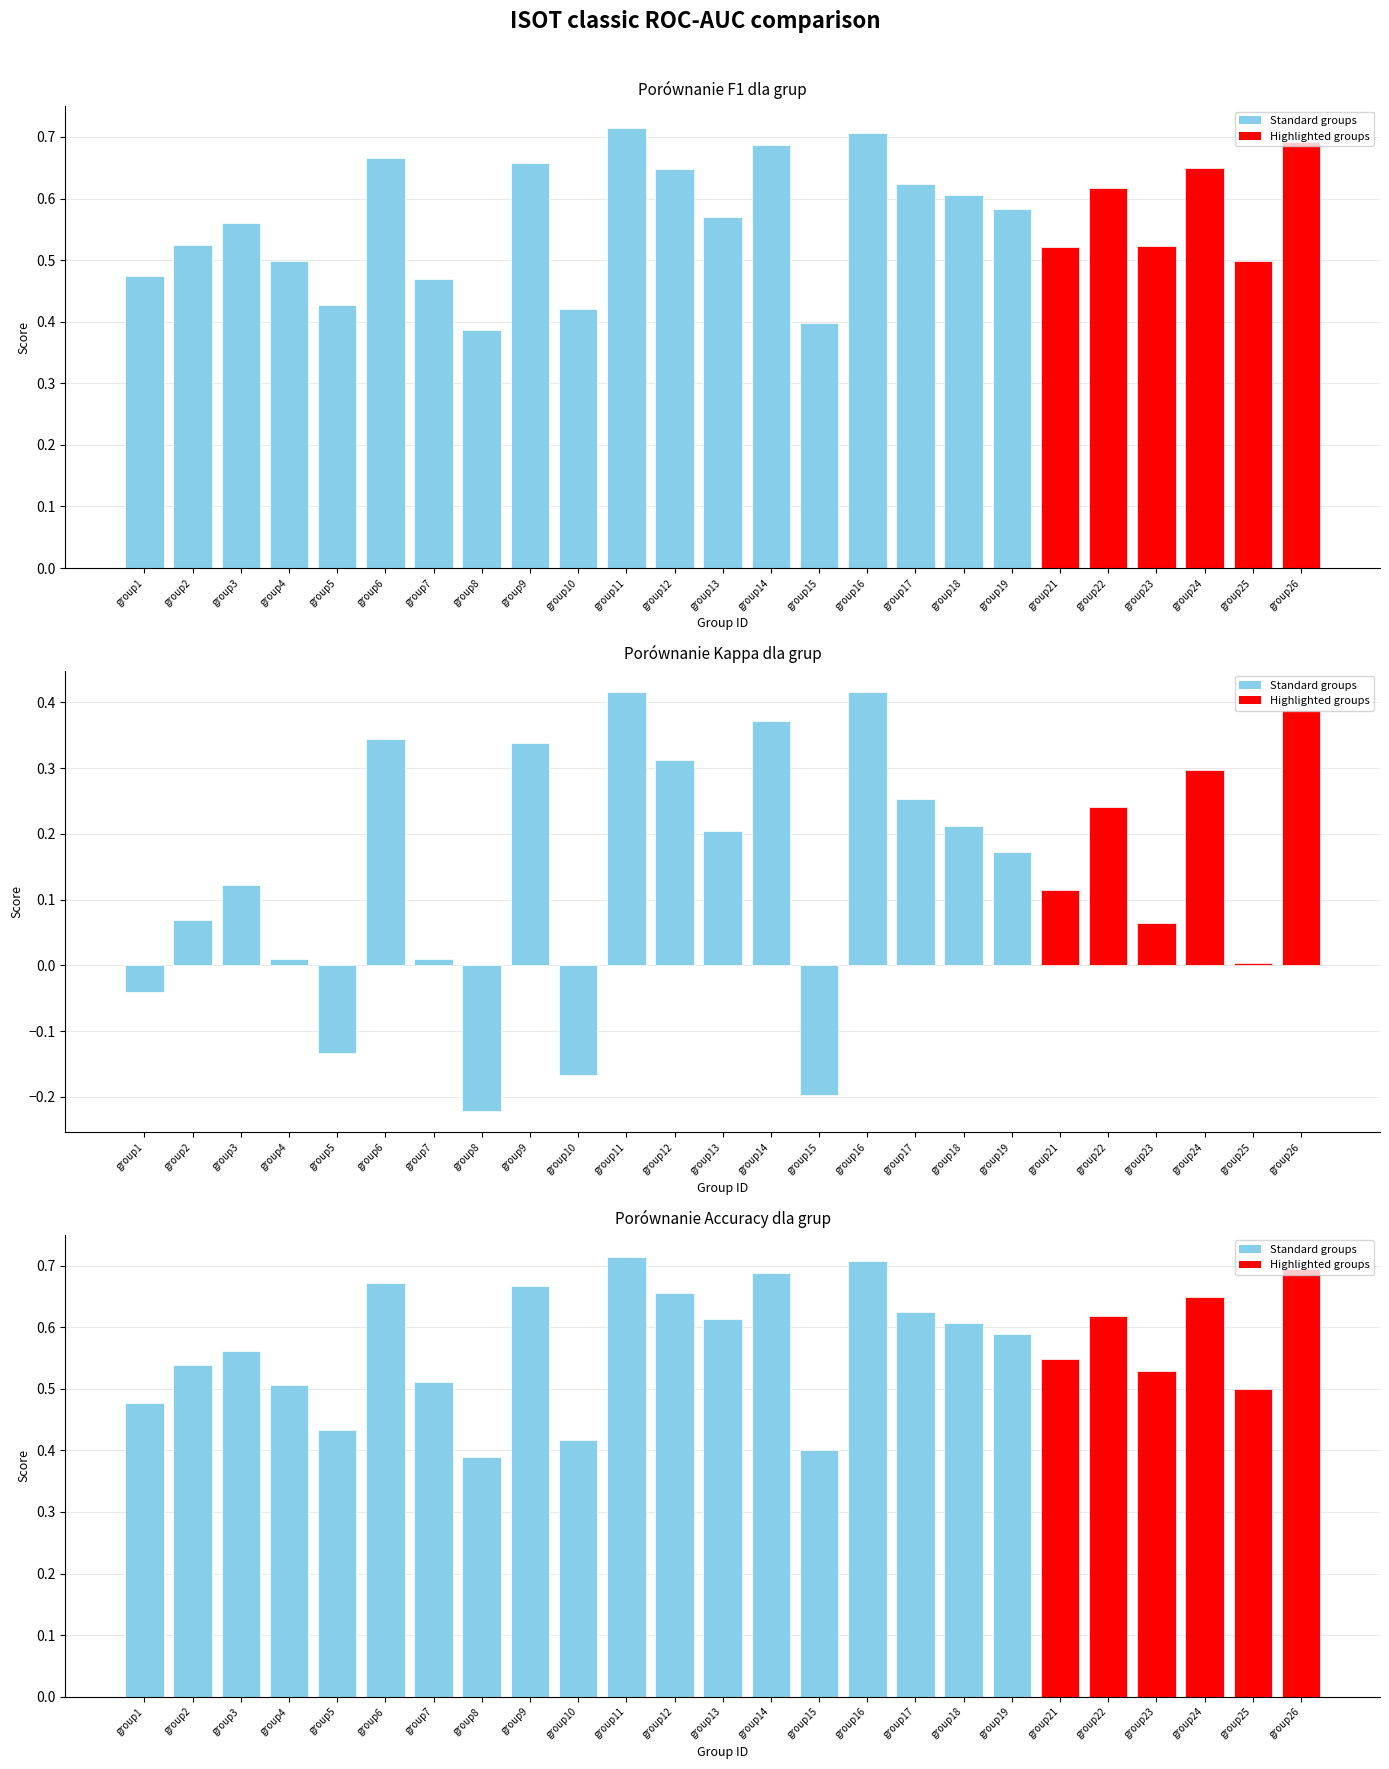

Reading right to left, what are all the values shown in this chart?

f1: 0.7	0.5	0.6	0.5	0.6	0.5	0.6	0.6	0.6	0.7	0.4	0.7	0.6	0.6	0.7	0.4	0.7	0.4	0.5	0.7	0.4	0.5	0.6	0.5	0.5
kappa: 0.4	0.0	0.3	0.1	0.2	0.1	0.2	0.2	0.3	0.4	-0.2	0.4	0.2	0.3	0.4	-0.2	0.3	-0.2	0.0	0.3	-0.1	0.0	0.1	0.1	-0.0
accuracy: 0.7	0.5	0.6	0.5	0.6	0.5	0.6	0.6	0.6	0.7	0.4	0.7	0.6	0.7	0.7	0.4	0.7	0.4	0.5	0.7	0.4	0.5	0.6	0.5	0.5